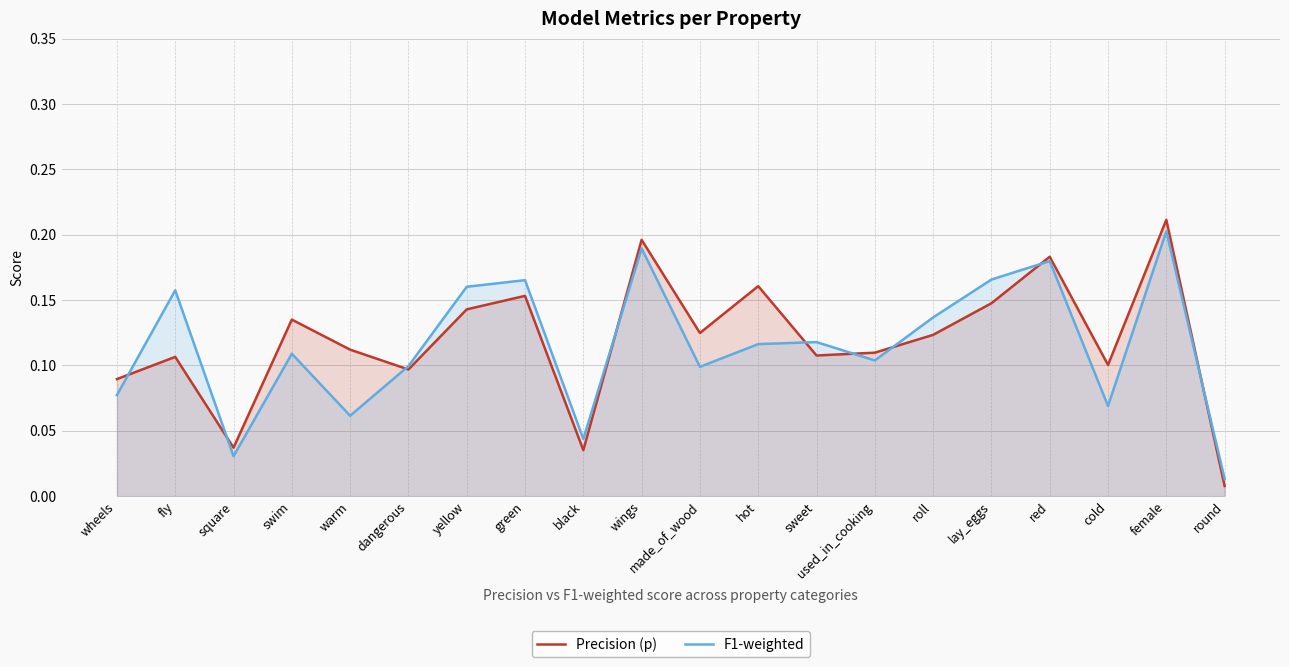

The value of F1-weighted at lay_eggs is 0.2. True or false?

True